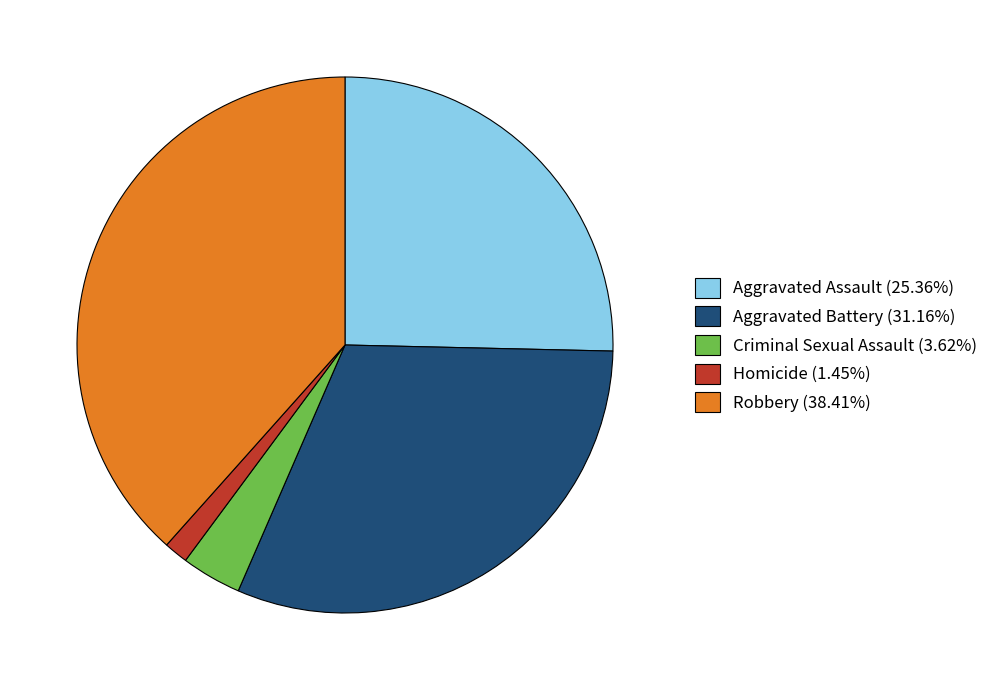

How many segments does this pie chart have?

5